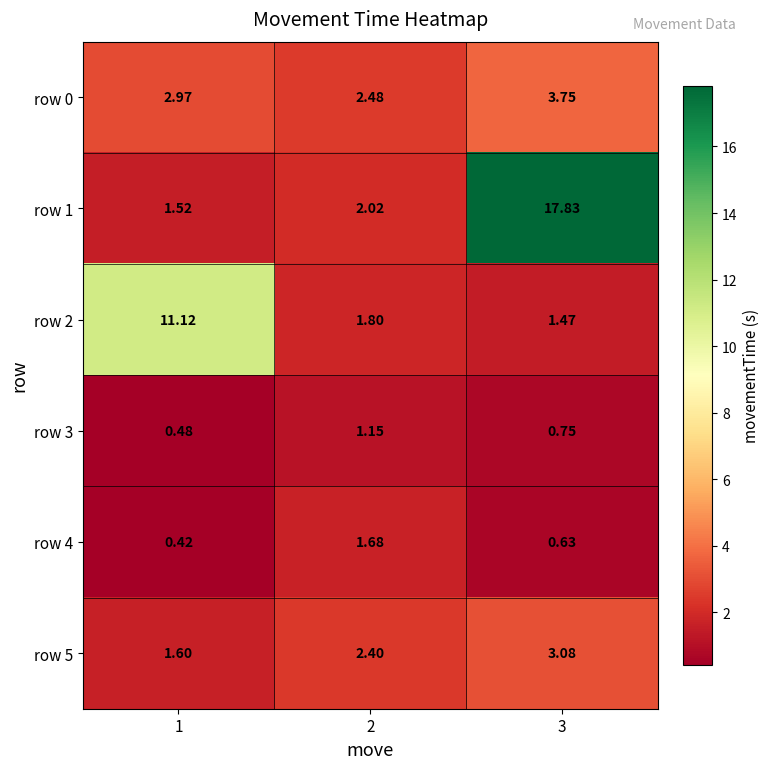

How many series are shown in this chart?

6